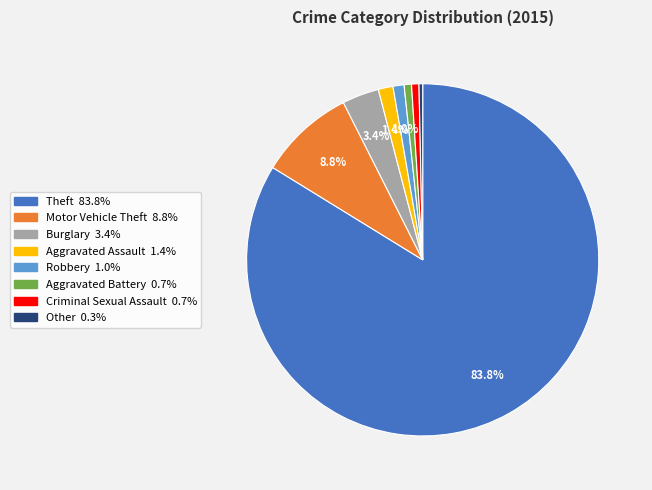

Count the number of slices in the pie.

8